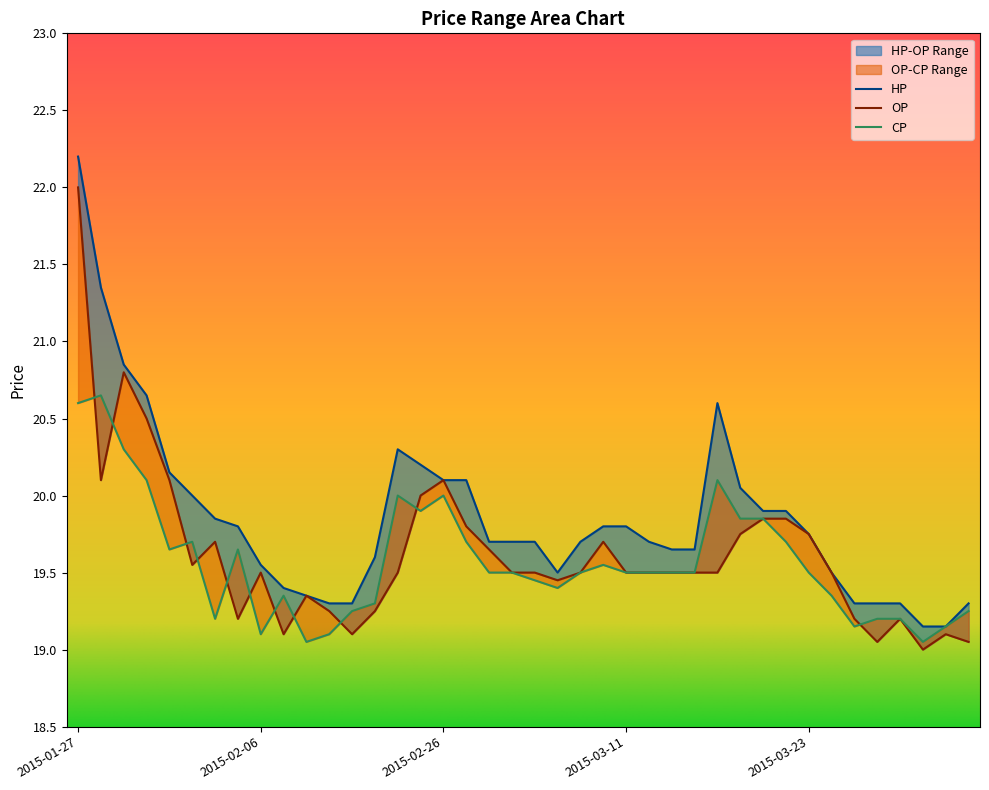

What is the label of the 33rd point from the left?

2015-03-23